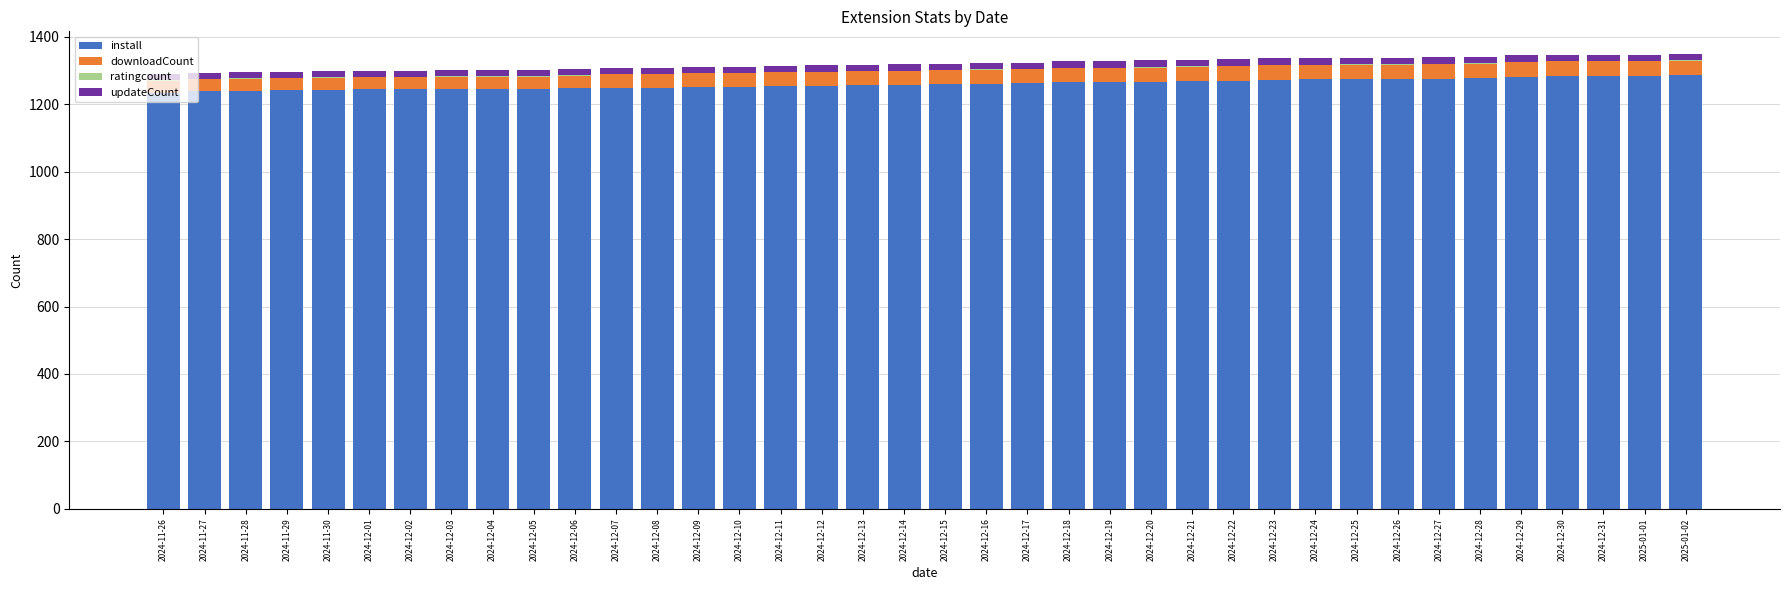

The install series shows 727 at 2024-11-29. True or false?

False